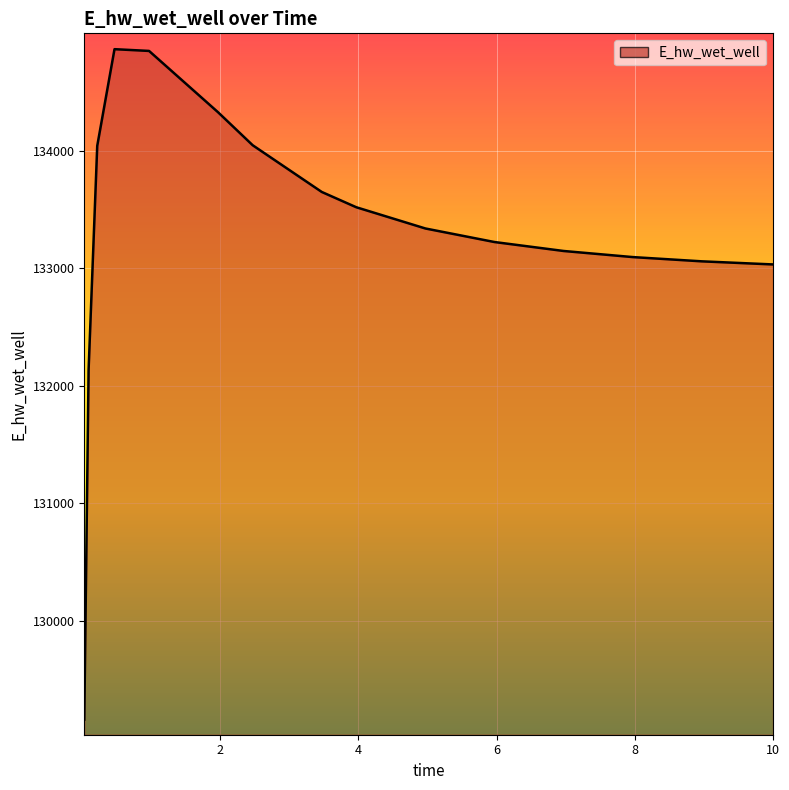

What is the difference between the maximum and minimum values?

5705.2